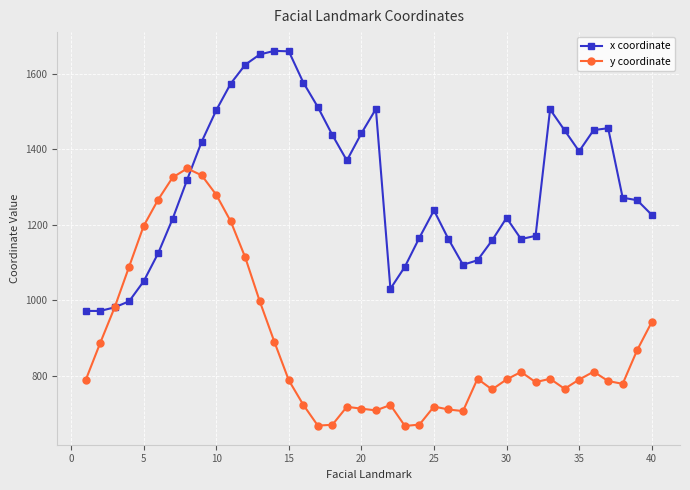

How many times do y coordinate and x coordinate cross each other?

2